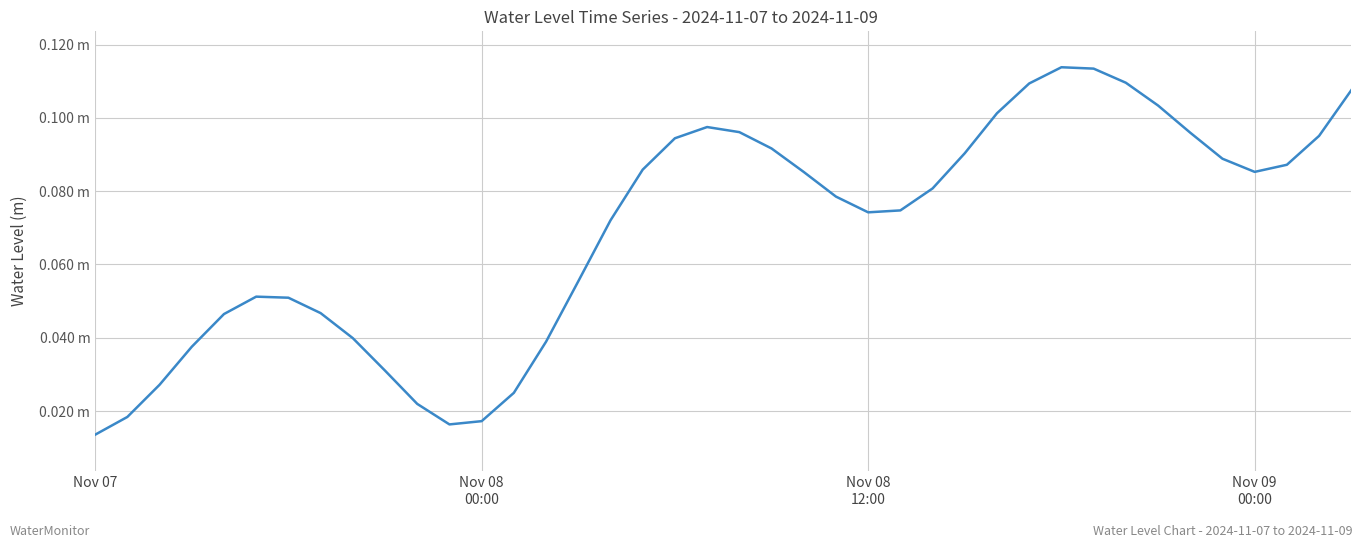

Does the chart have visible grid lines?

Yes